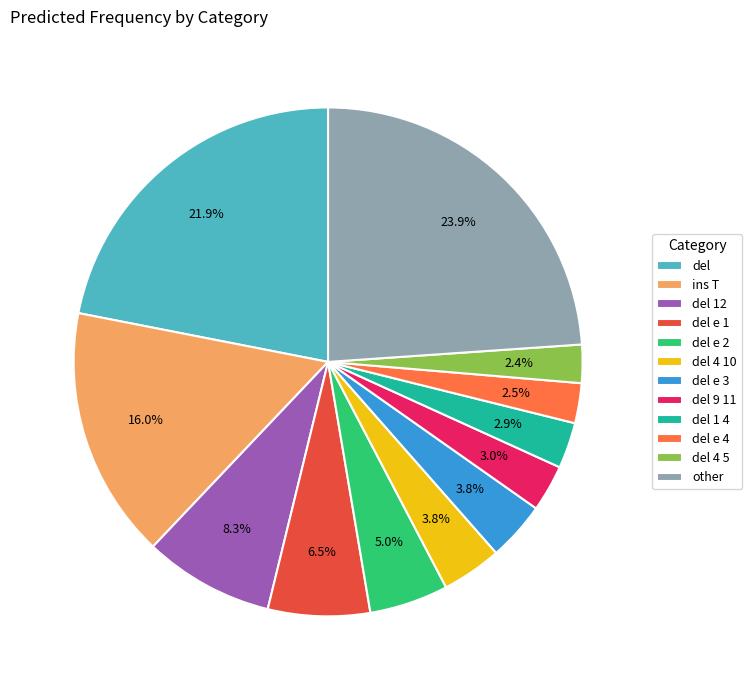

To the nearest percent, what is the combined percentage of del e 4 and del e 3?

6%